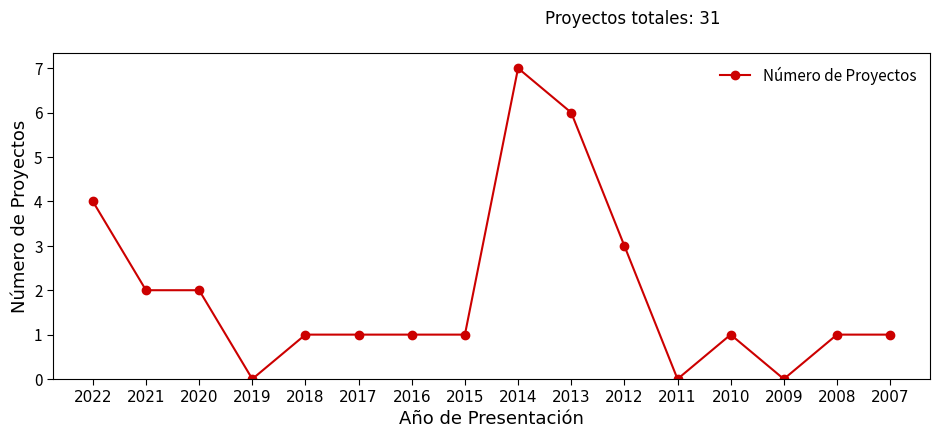

What is the change in value from 2020 to 2008?

-1